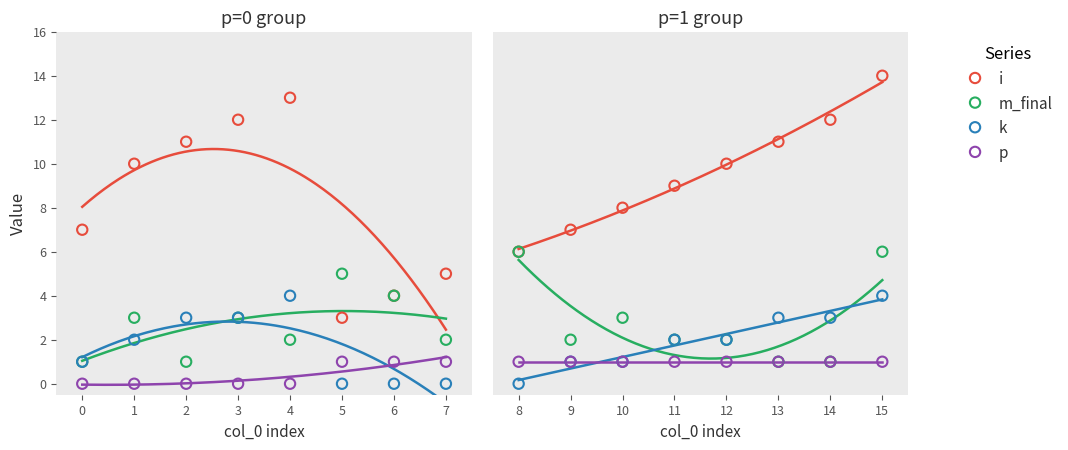

Is the value of m_final at 4 greater than the value of p at 1?

Yes